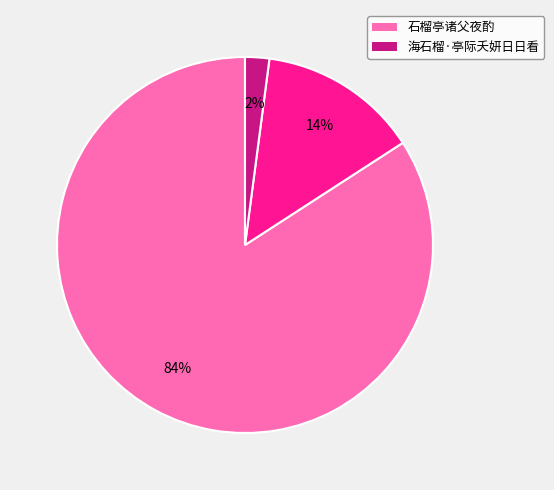

To the nearest percent, what is the average slice percentage?

33%